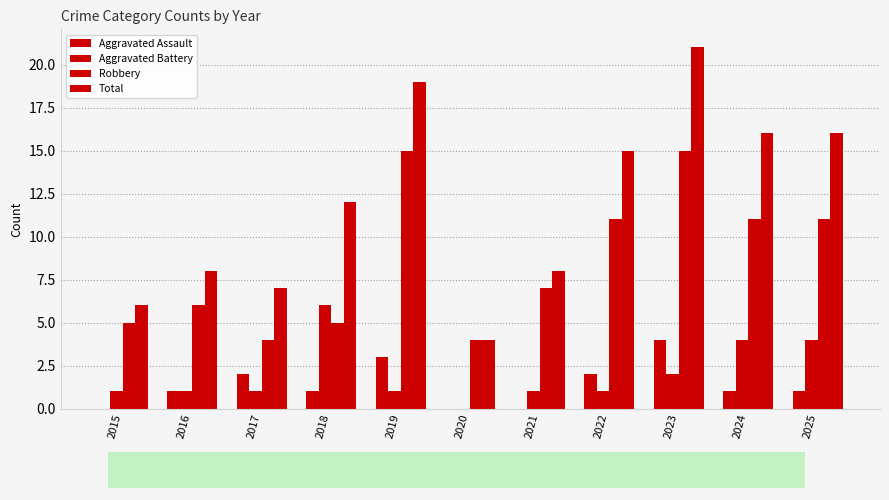

What is the sum of all Total values?

132